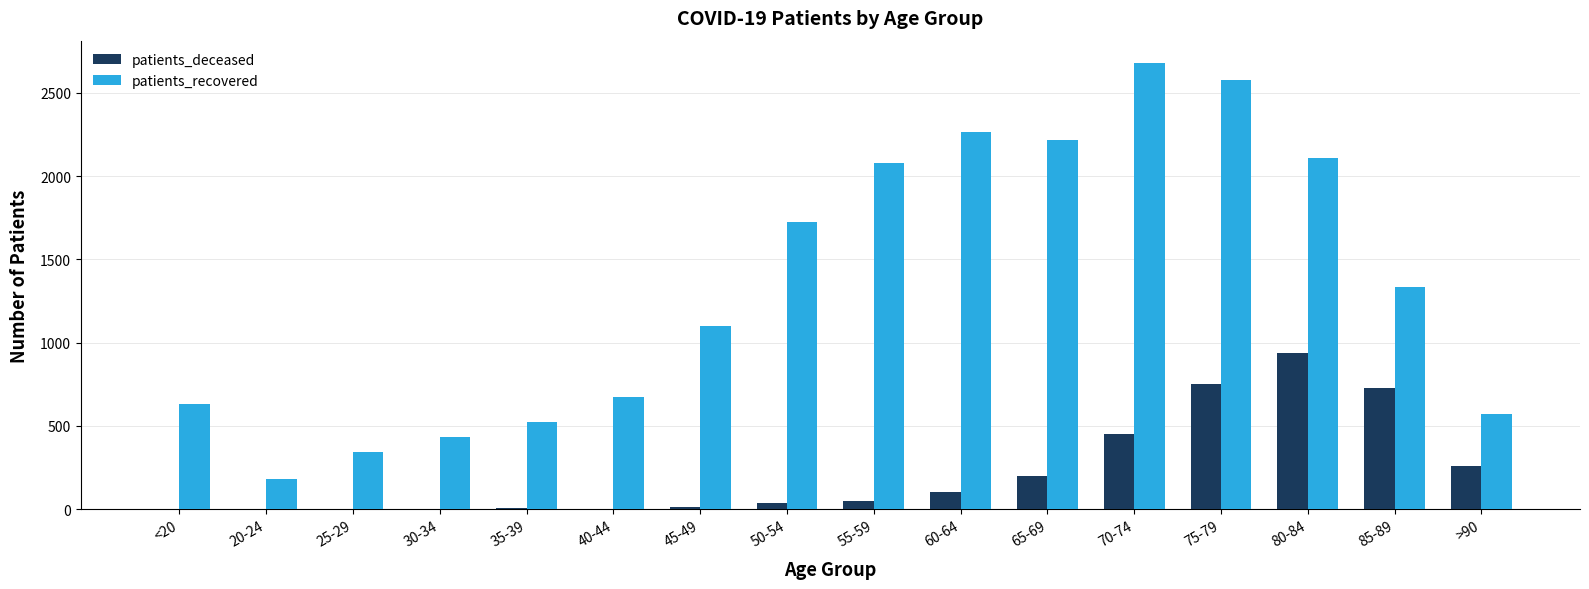

How many distinct data groups are displayed?

2